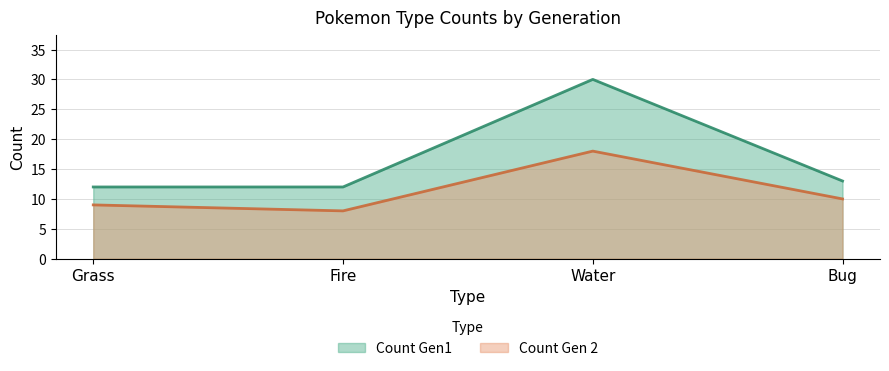

Count the Count Gen 2 values in the range 9 to 18.

3